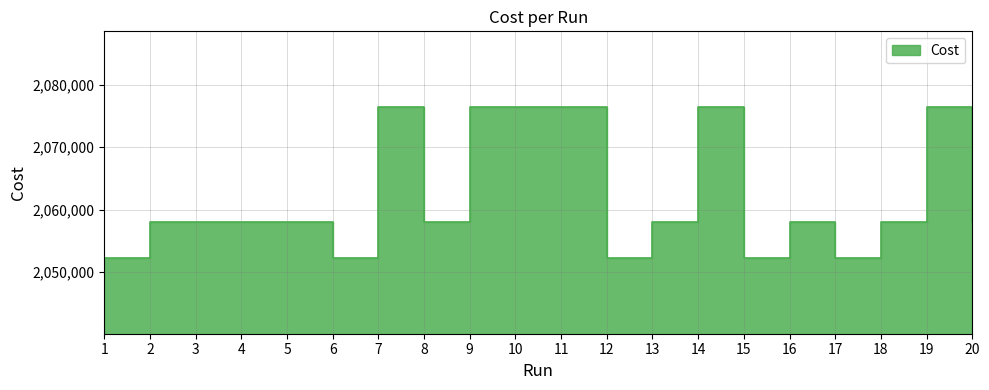

How many categories are shown in the chart?

20